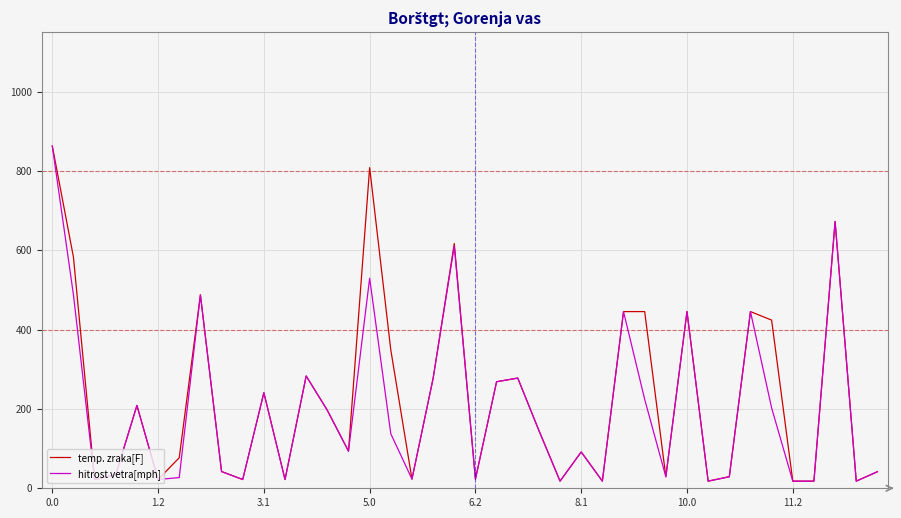

What is the label of the 34th point from the right?

10.0